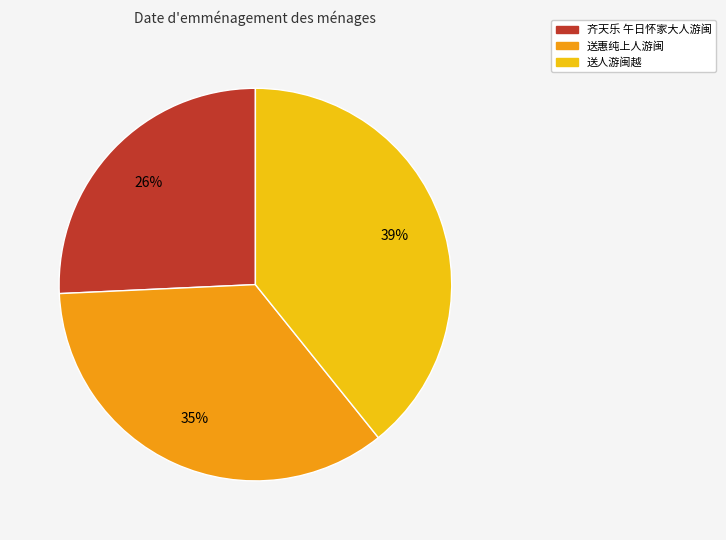

To the nearest percent, what is the average slice percentage?

33%